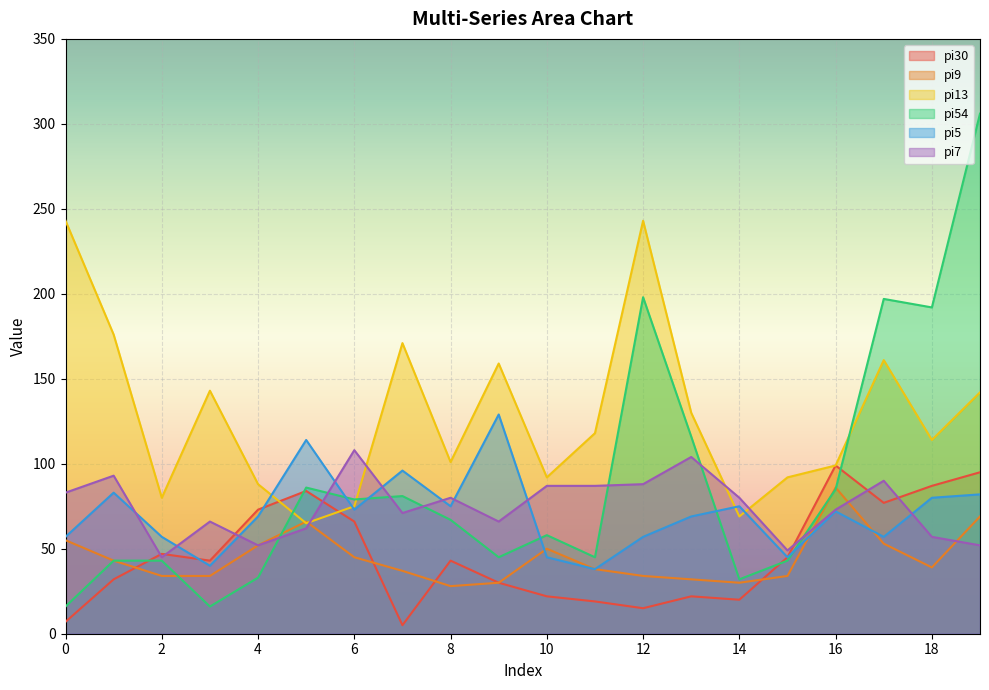

At which category is the sum across all series the highest?

19